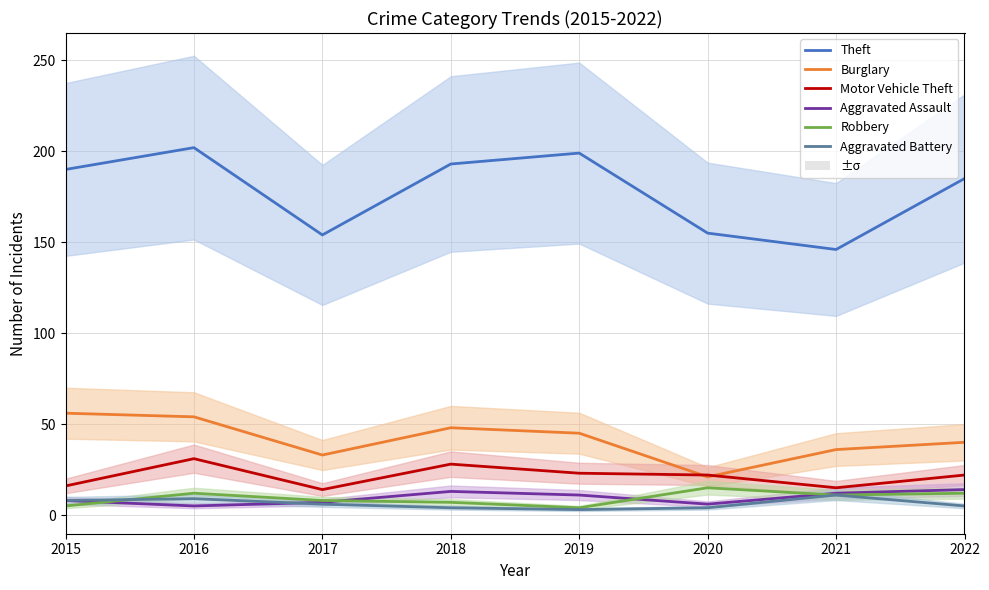

Does the chart have visible grid lines?

Yes